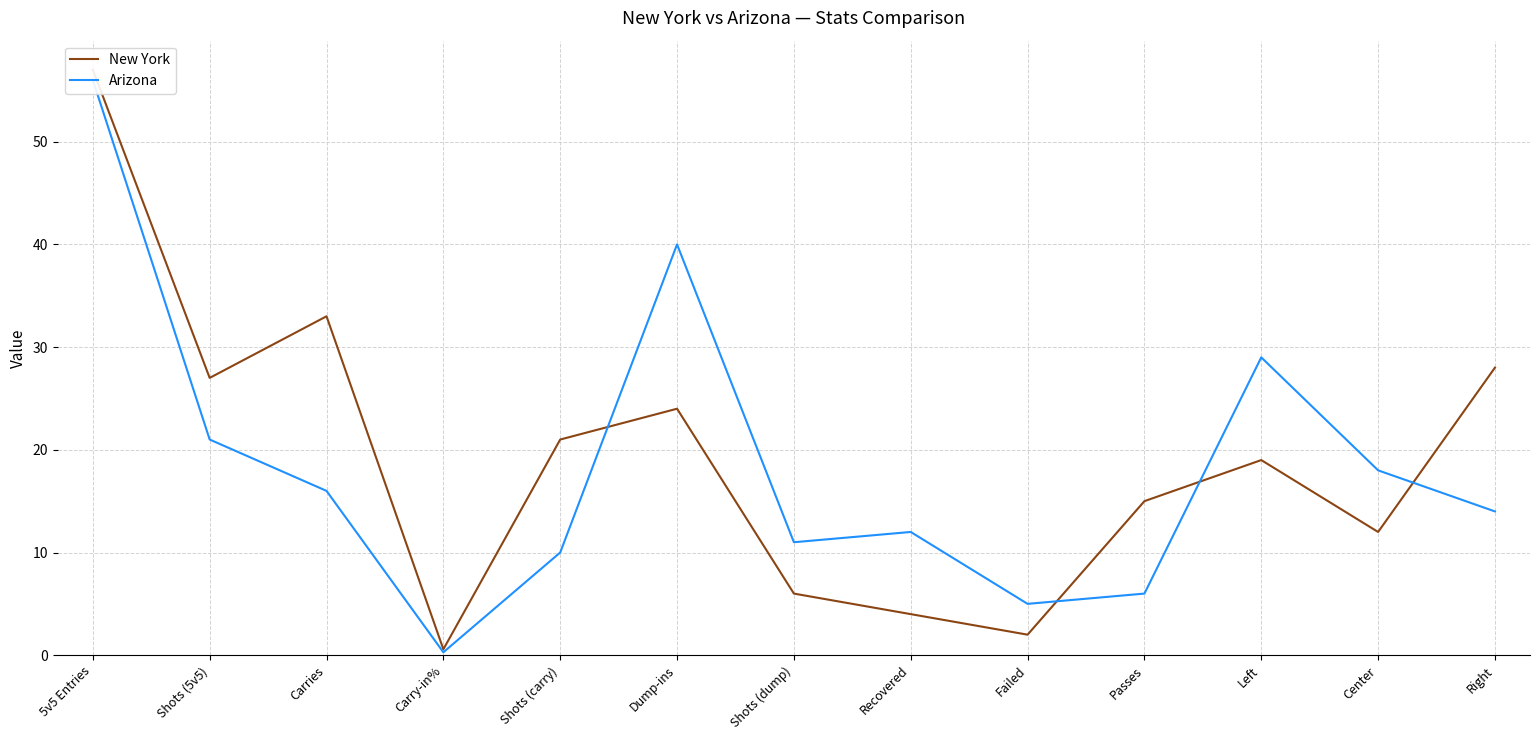

Between Shots (carry) and Shots (5v5), which is larger?

Shots (5v5)